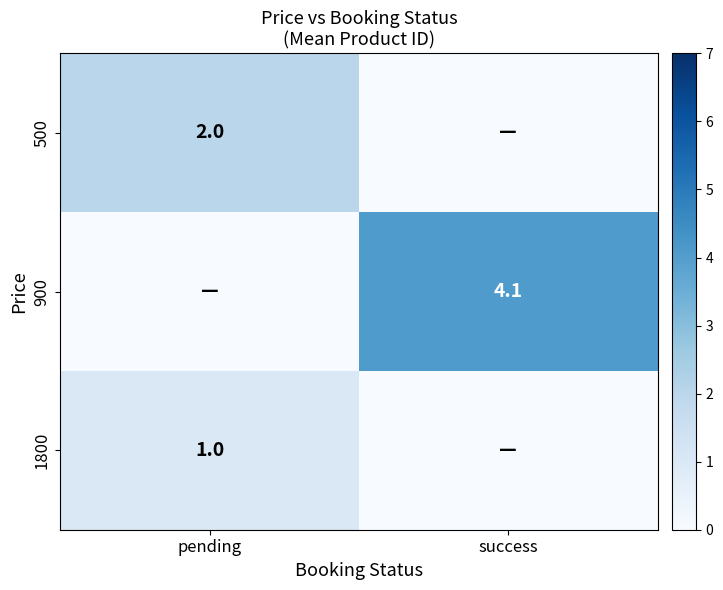

True or false: 500 has a value of 2.0 at pending.

True